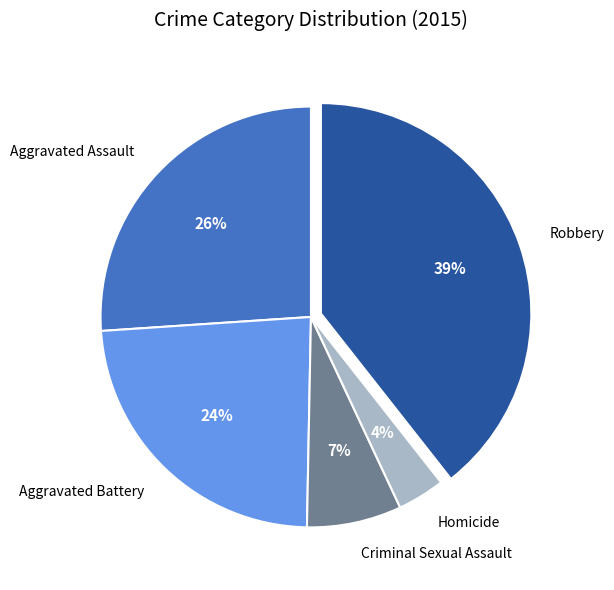

Does Aggravated Assault account for over 50% of the chart?

No